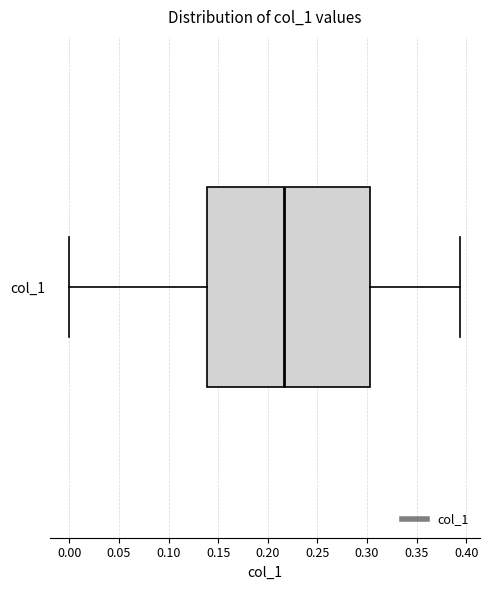

Where does the left whisker of the box for col_1 end on the x-axis? The values are not printed on the chart, so give them approximately, as read against the axis.

0.000